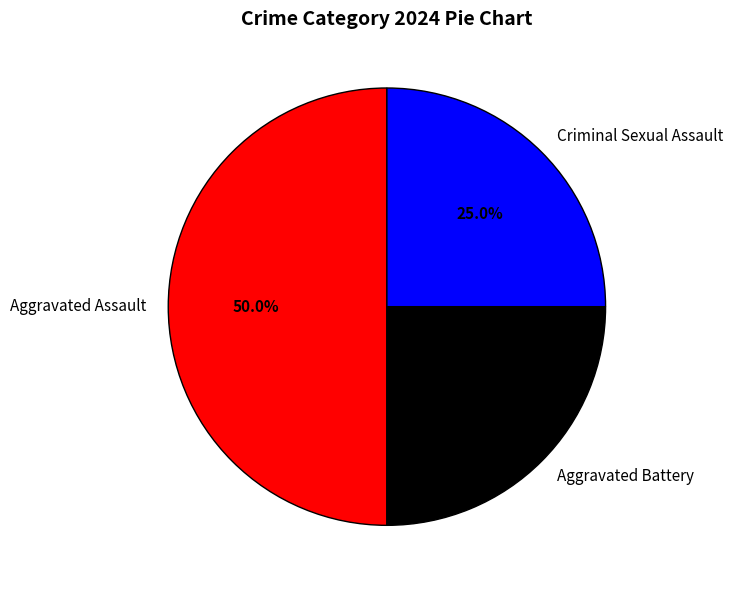

Do Criminal Sexual Assault and Aggravated Assault together represent more than half of the pie?

Yes